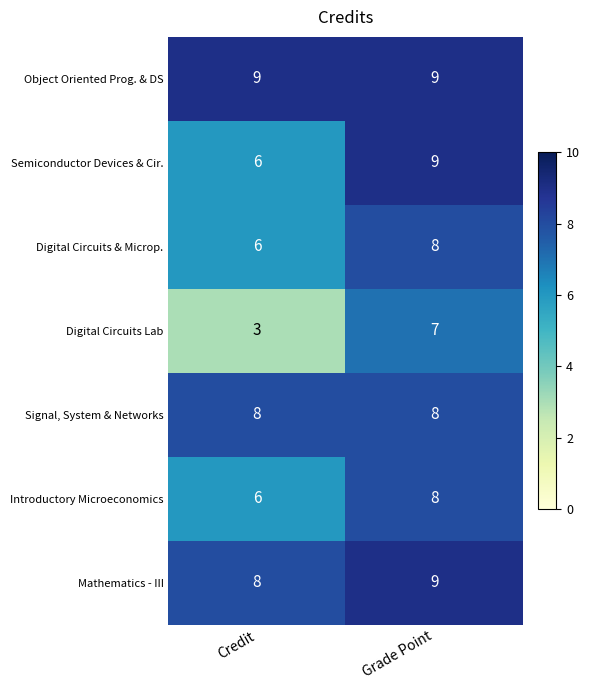

What is the minimum value shown in the chart?

3